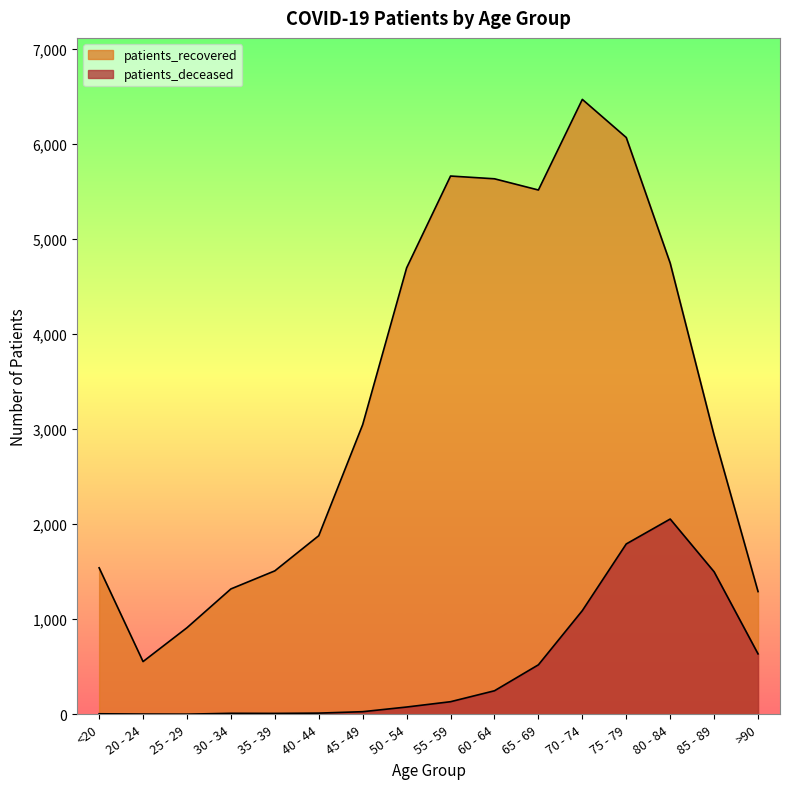

Where is patients_deceased nearest to the value 1028?

70 - 74